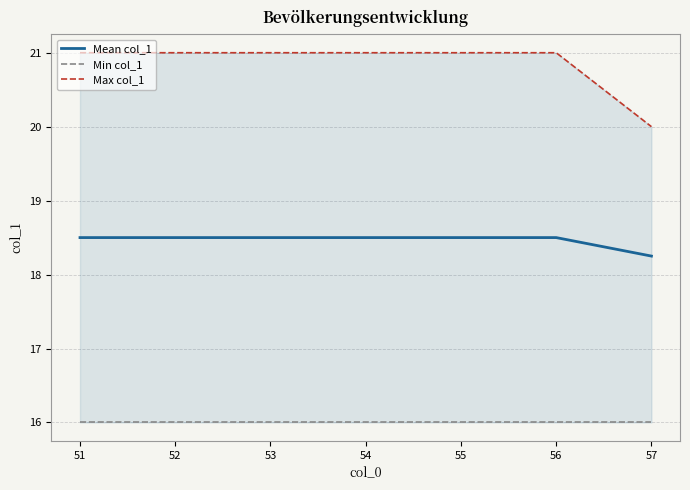

What are all the series names shown in the legend?

Mean col_1, Min col_1, Max col_1